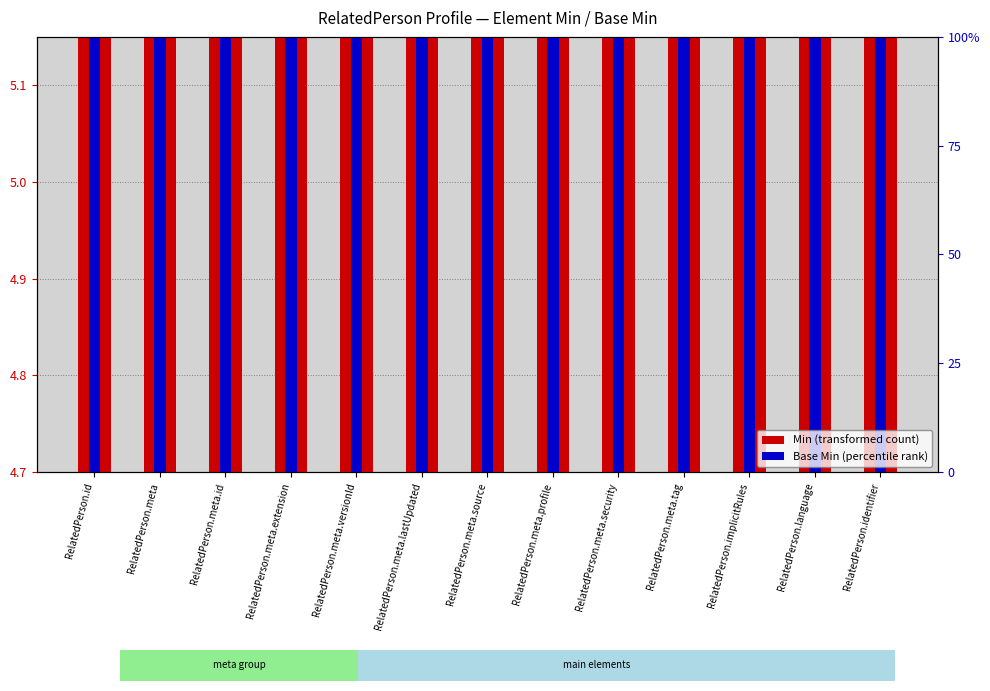

At which label is Base Min closest to 4?

RelatedPerson.id